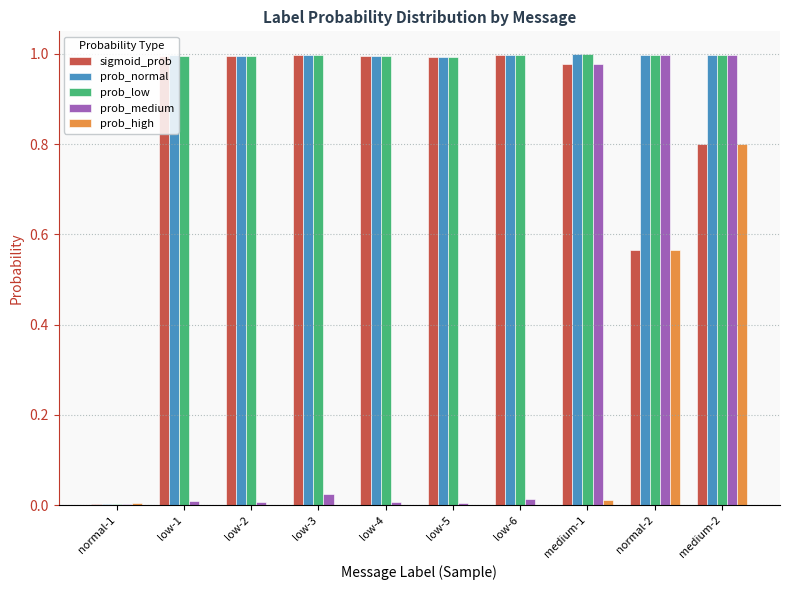

How many groups of bars are there?

10